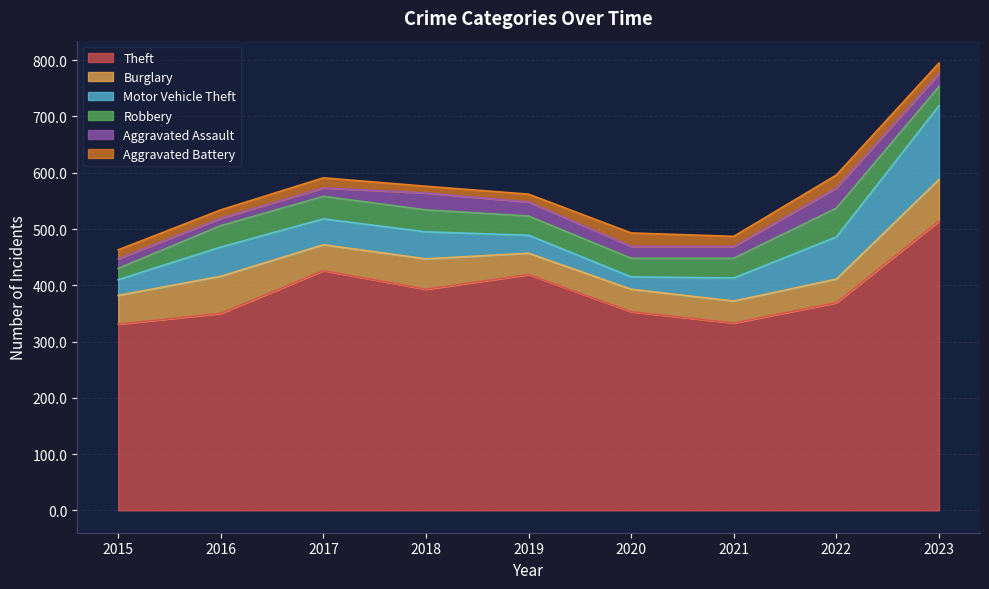

What is the sum of all Theft values?

3488